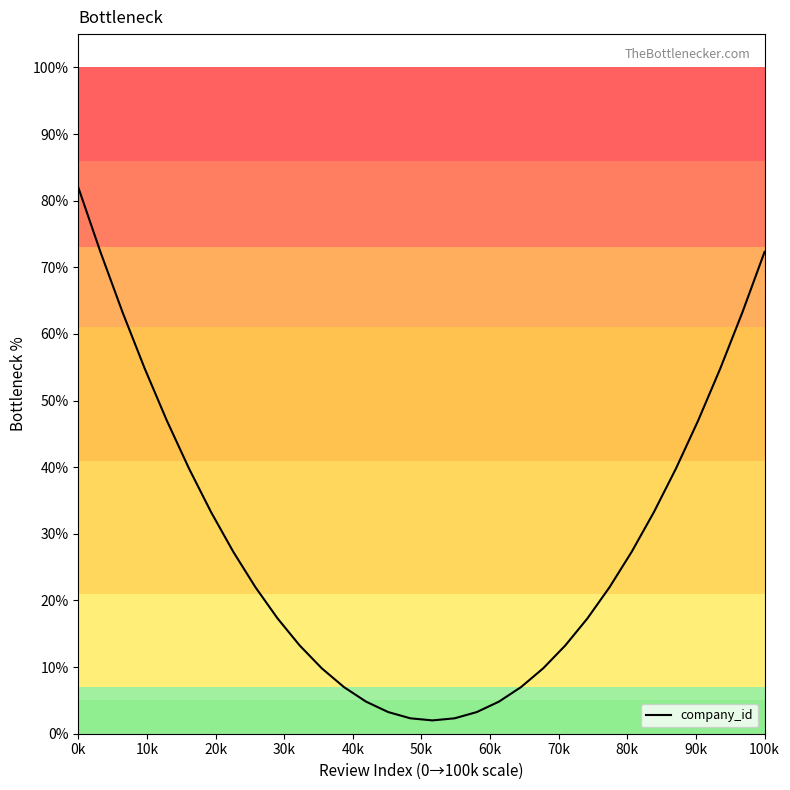

What is the difference between the maximum and minimum values?

80.0